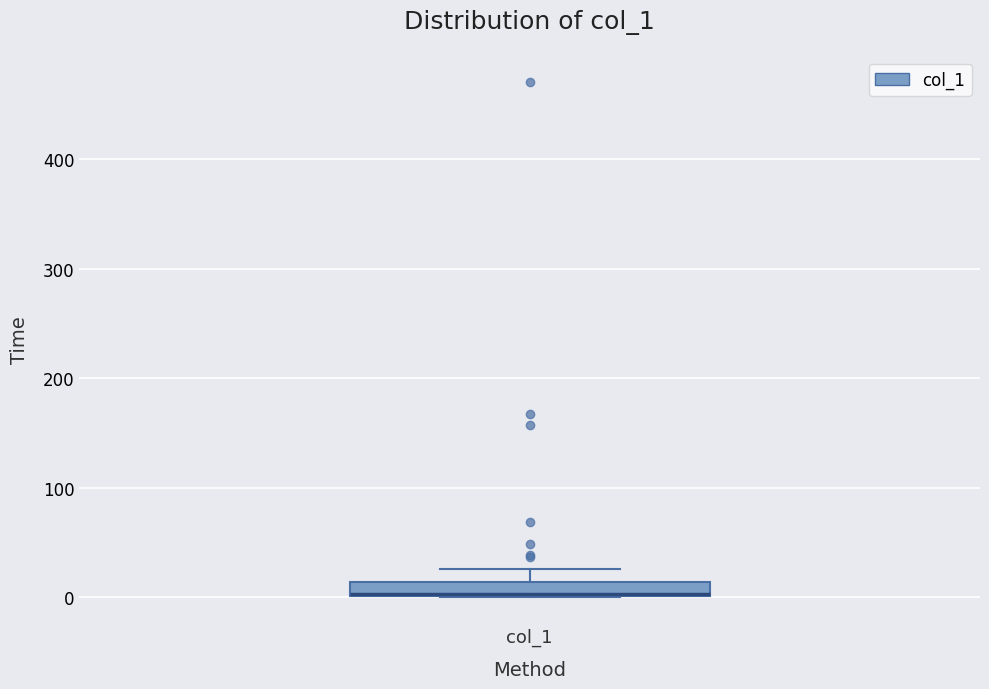

Where is the lower edge of the box for col_1 on the y-axis? The values are not printed on the chart, so give them approximately, as read against the axis.

0